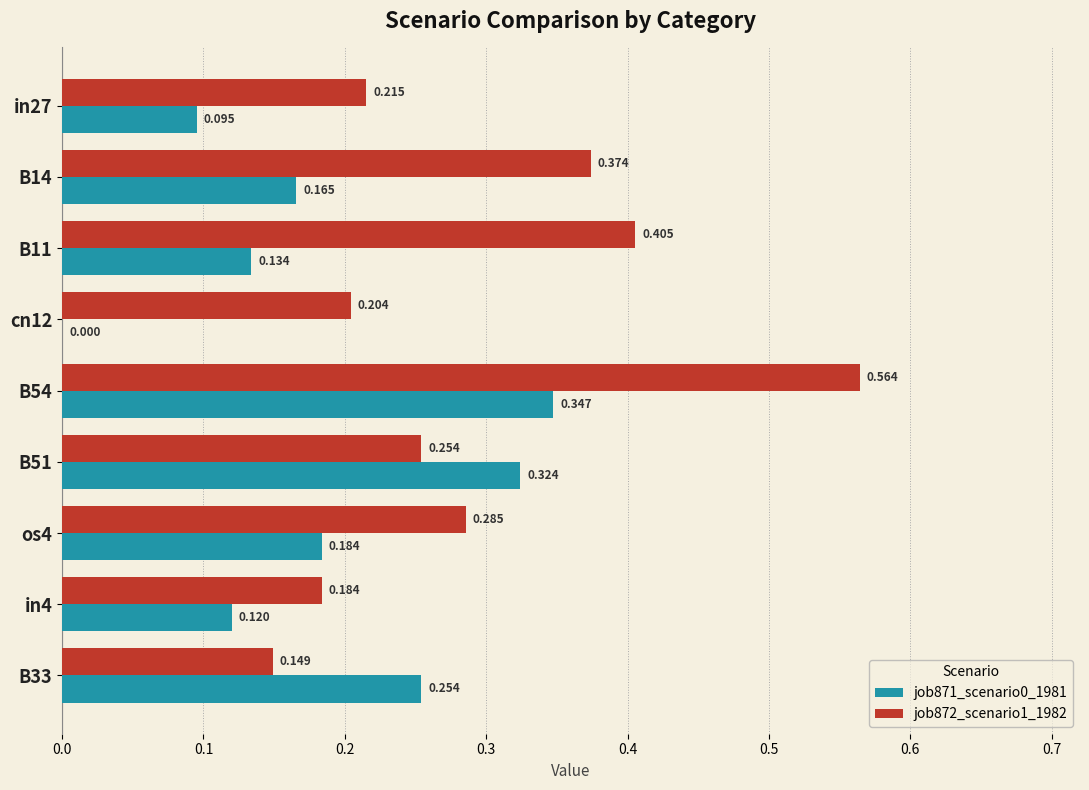

Is the value of job871_scenario0_1981 at B54 greater than the value of job872_scenario1_1982 at os4?

Yes